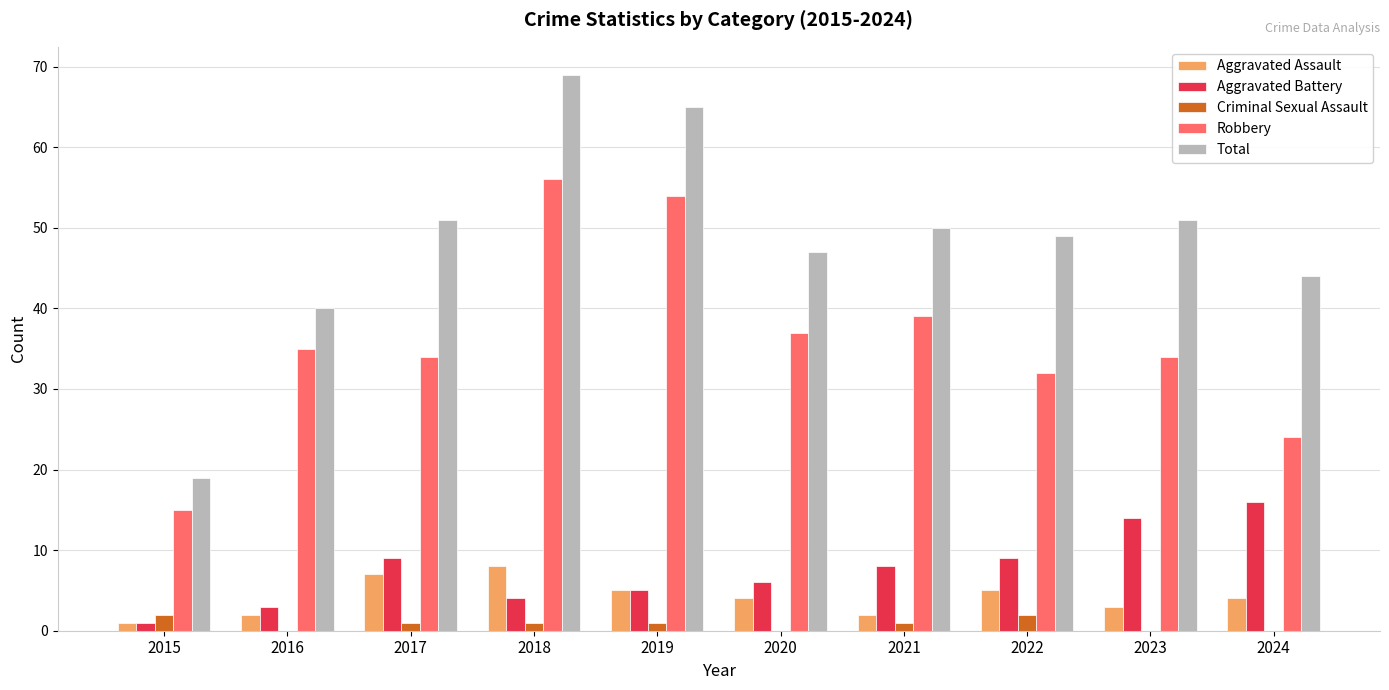

Which category has the highest value in the Total series?

2018